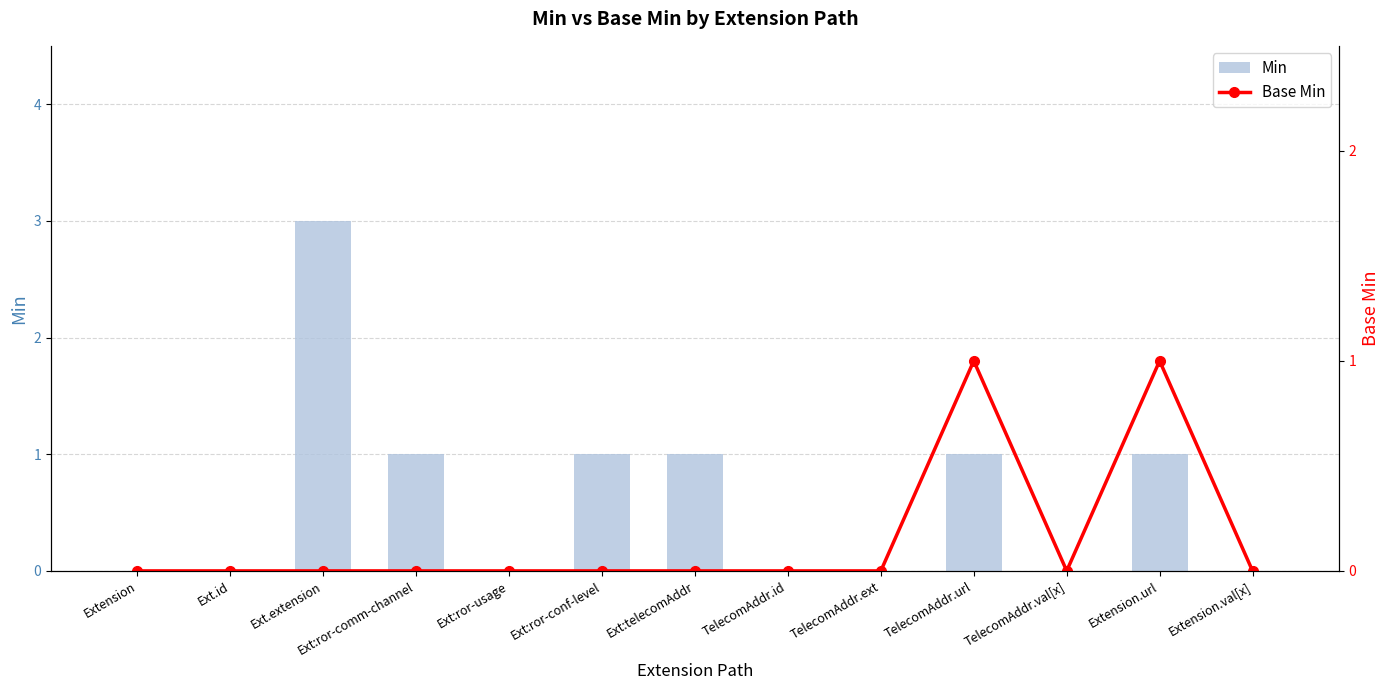

What is the total value across all series at Ext:telecomAddr?

1